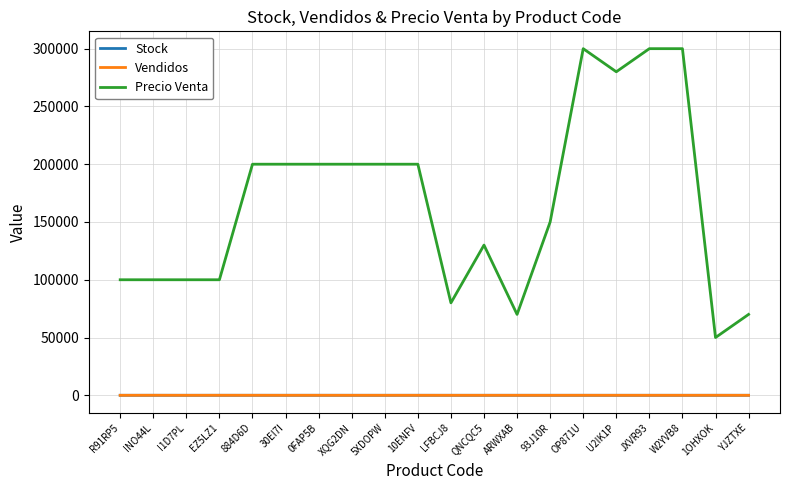

True or false: Vendidos and Precio Venta intersect in this chart.

False